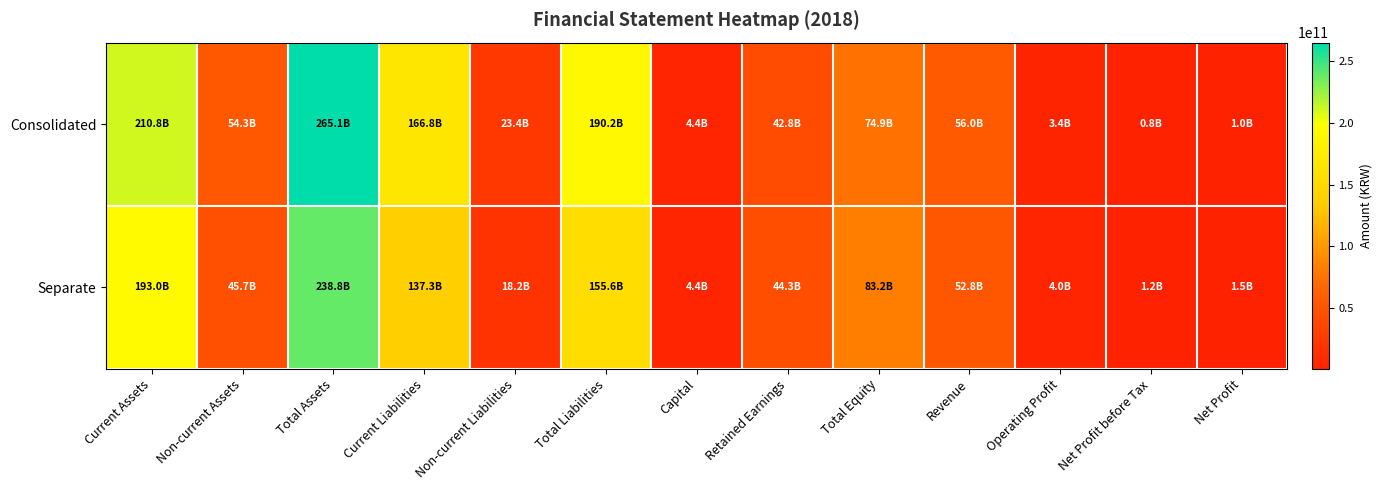

At which category is the sum across all series the highest?

Total Assets